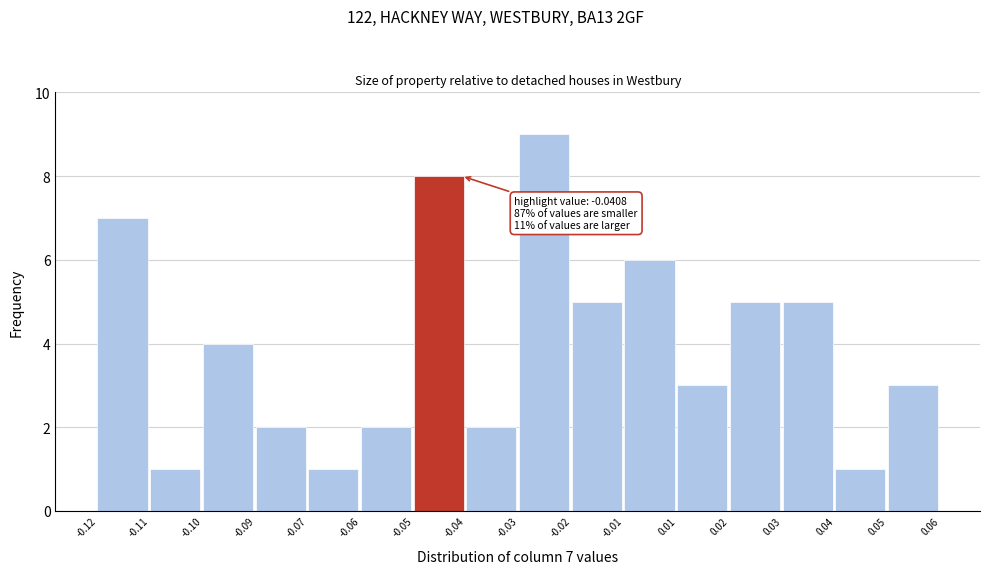

Reading left to right, transcribe all the data shown in this chart.

-0.12=7	-0.11=1	-0.10=4	-0.09=2	-0.07=1	-0.06=2	-0.05=8	-0.04=2	-0.03=9	-0.02=5	-0.01=6	0.01=3	0.02=5	0.03=5	0.04=1	0.05=3